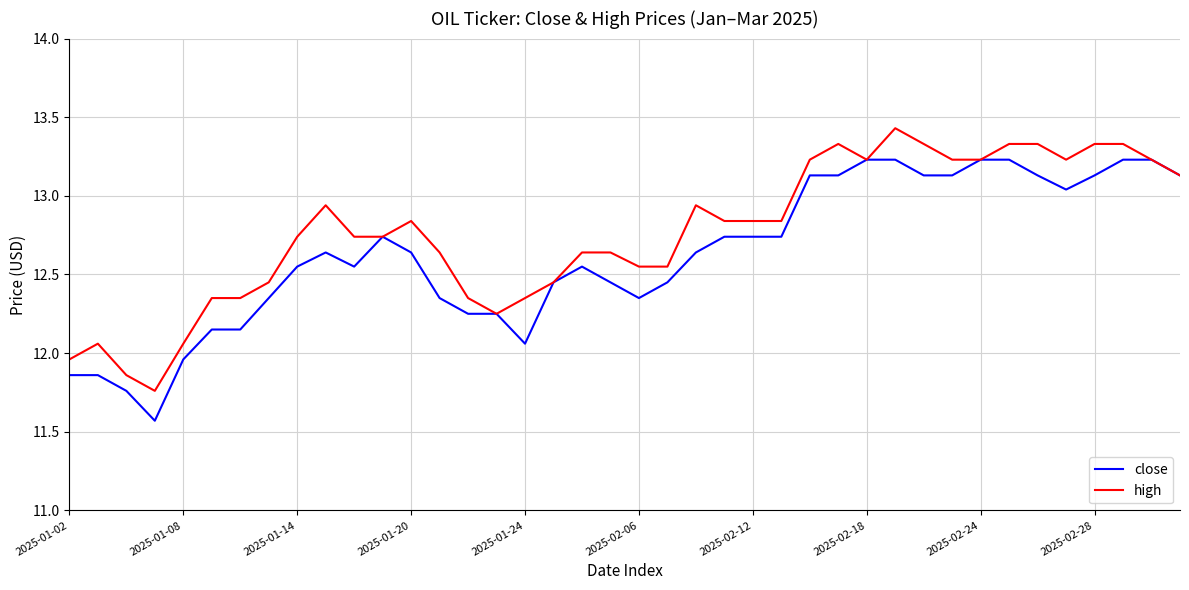

List the series in order of their overall mean, highest first.

high, close